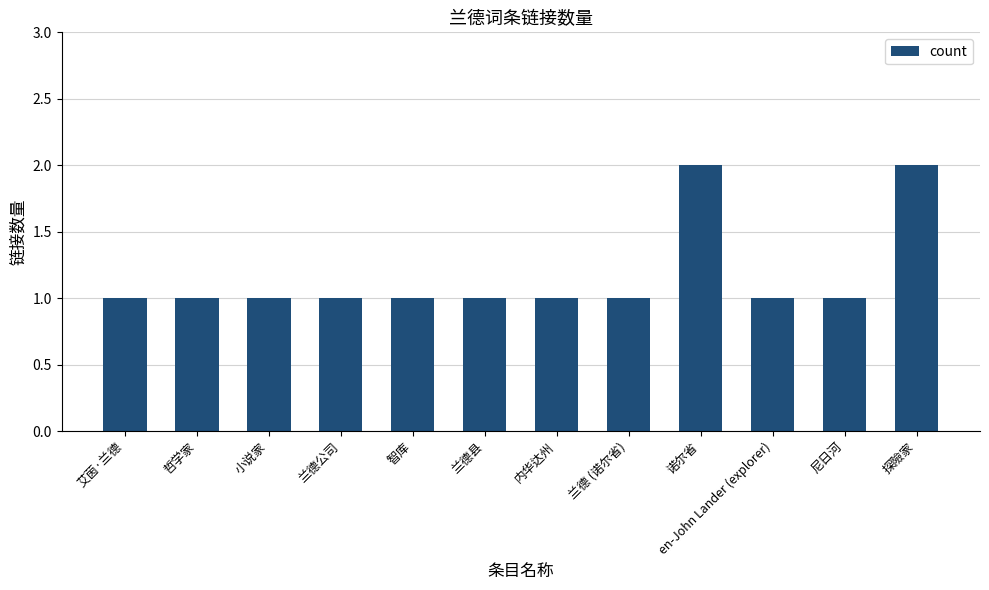

Reading left to right, extract all data points from this chart.

1	1	1	1	1	1	1	1	2	1	1	2